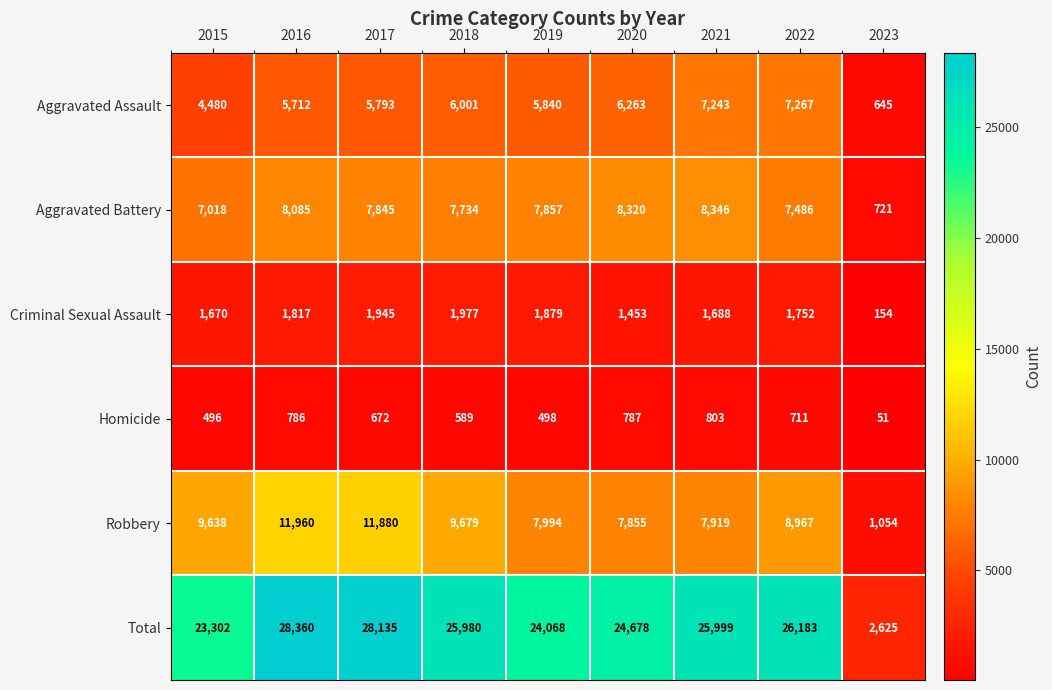

What is the difference between the second highest and minimum values in the Homicide series?

736